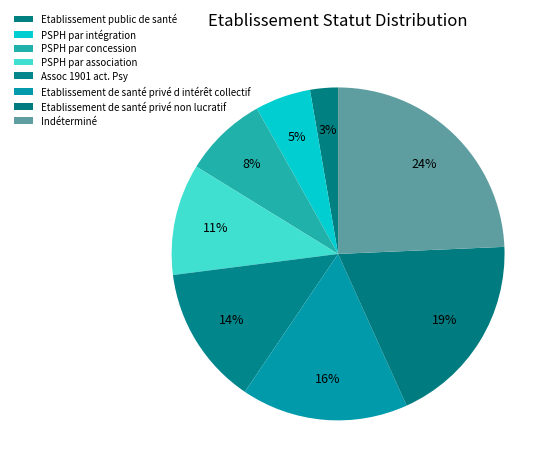

To the nearest percent, what is the combined percentage of PSPH par intégration and Etablissement public de santé?

8%